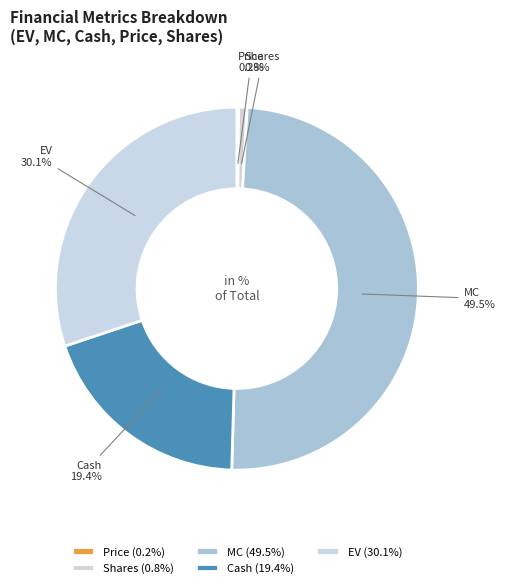

Between Cash and EV, which is larger?

EV